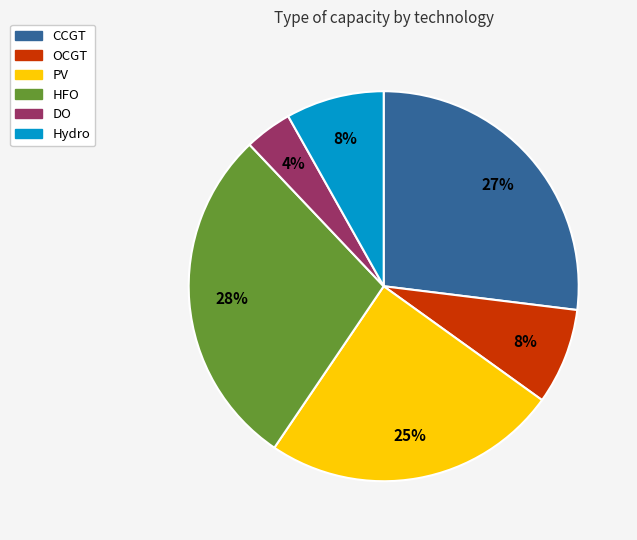

Does CCGT represent more than half of the total?

No